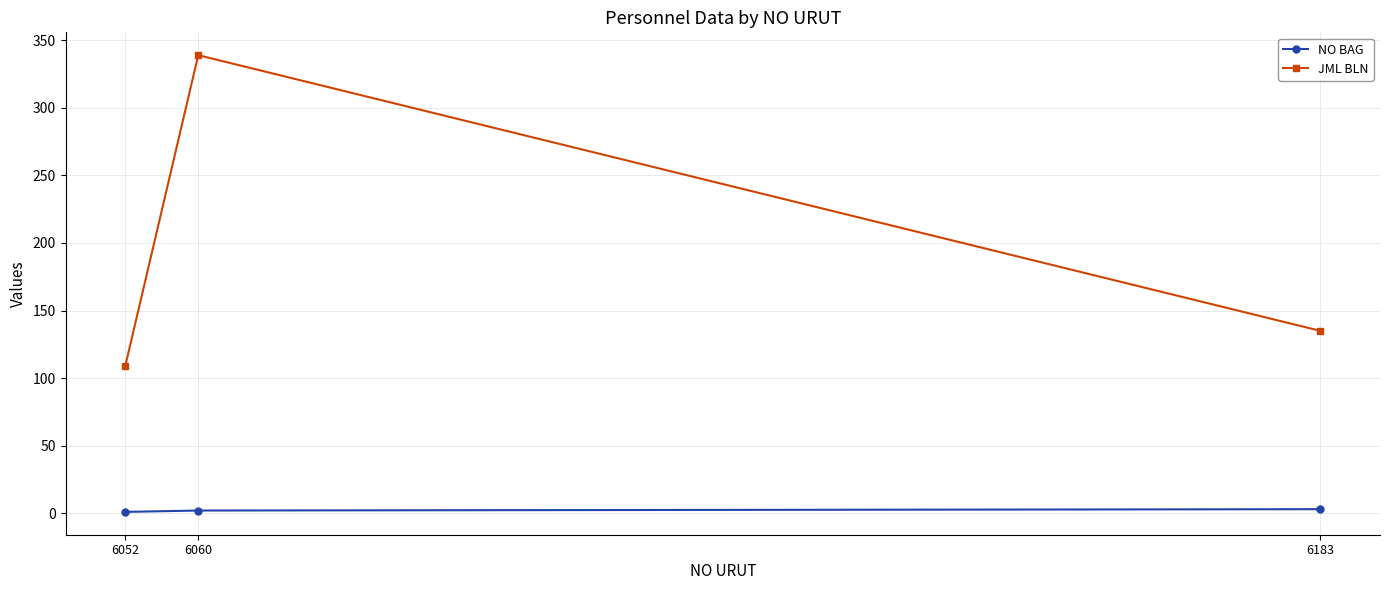

What is the total value across all series at 6052?

110